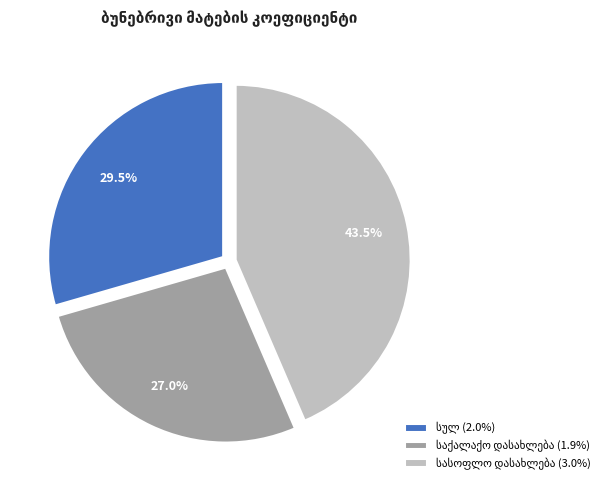

Is there any slice that represents more than half of the pie?

No